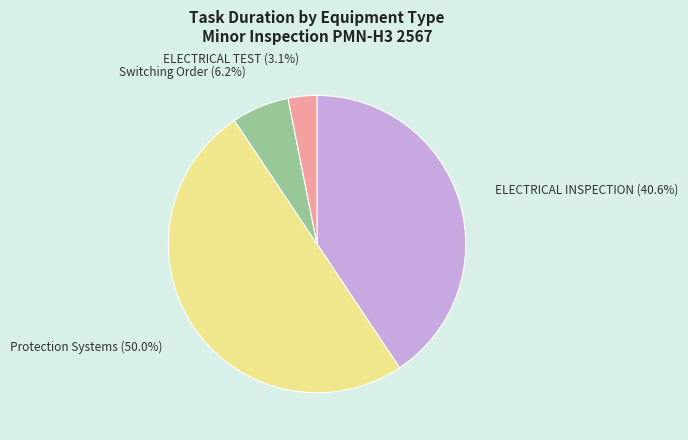

What percentage is the ELECTRICAL TEST slice, to the nearest percent?

3%